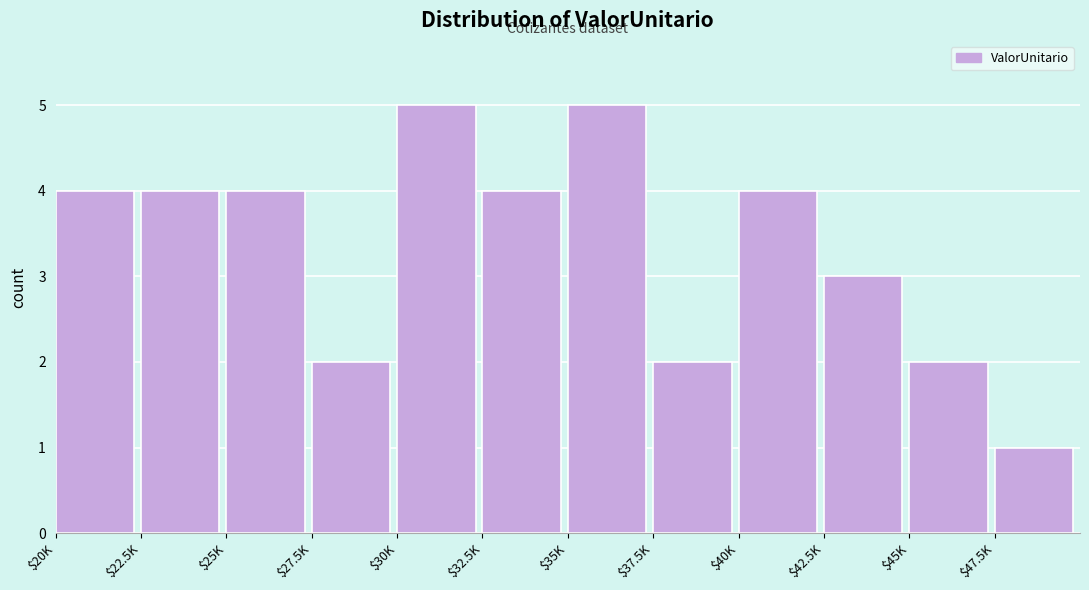

Reading left to right, list all the values displayed in this chart.

4	4	4	2	5	4	5	2	4	3	2	1